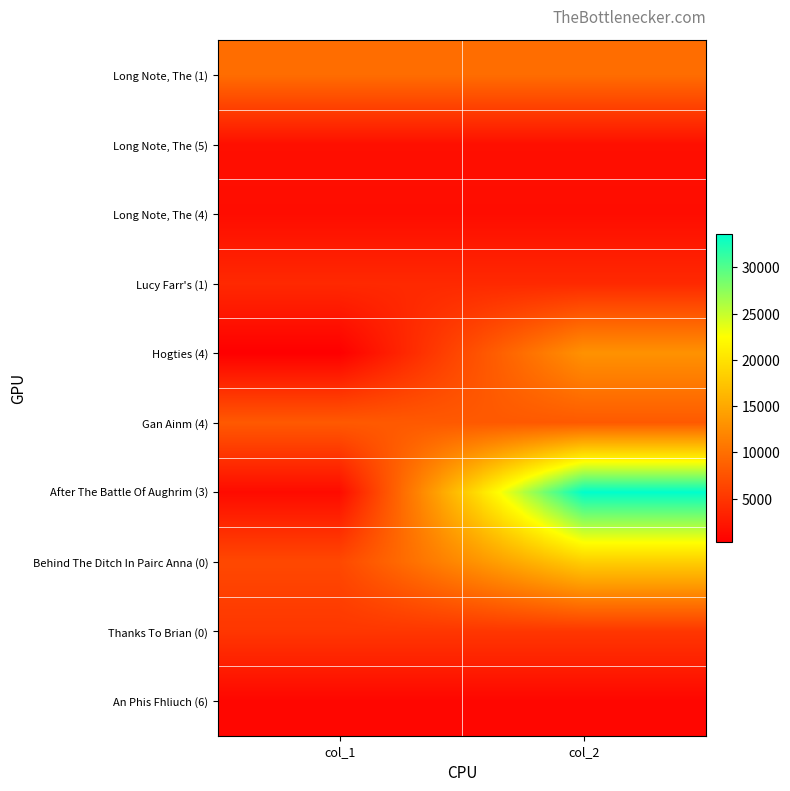

Rank the series at col_2 from highest to lowest value.

After The Battle Of Aughrim (3), Behind The Ditch In Pairc Anna (0), Hogties (4), Long Note, The (1), Gan Ainm (4), Thanks To Brian (0), Lucy Farr's (1), Long Note, The (5), Long Note, The (4), An Phis Fhliuch (6)